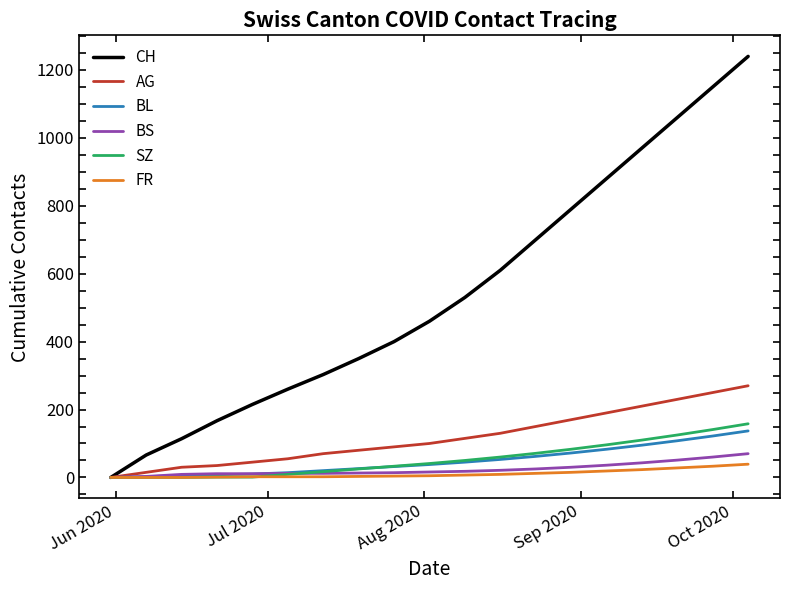

Which series has the largest total across all categories?

CH